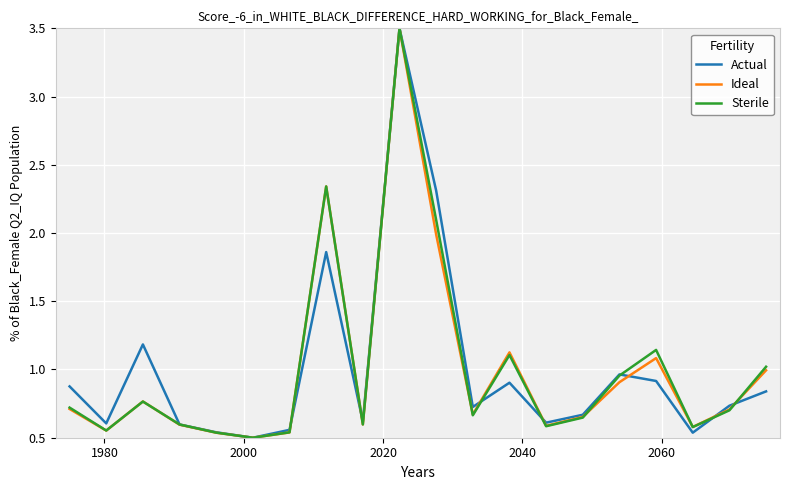

What is the maximum value for Ideal?

3.5